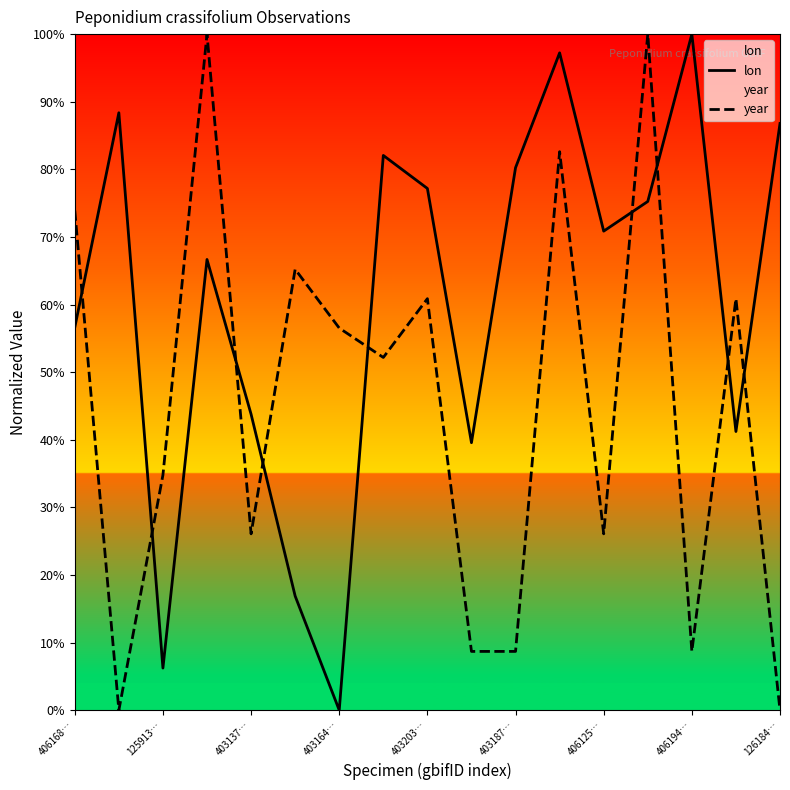

The value of lon at 406168… is 56.6. True or false?

True